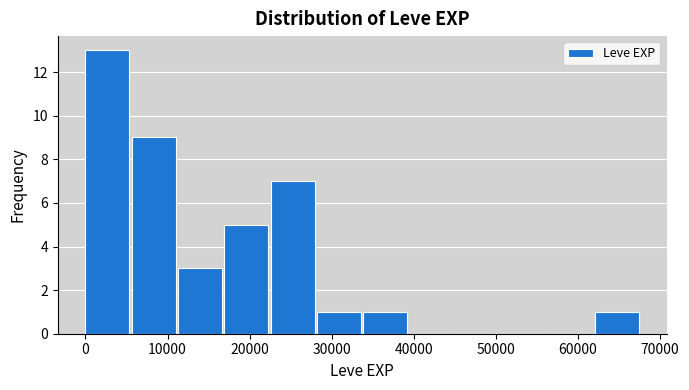

Reading left to right, transcribe this chart: for each bar, give the range it covers on the x-axis and its height. Neither the bar edges nor the heights are printed on the chart, so give them approximately, as read against the axes.

0 to 6000: 13
6000 to 11000: 9
11000 to 17000: 3
17000 to 23000: 5
23000 to 28000: 7
28000 to 34000: 1
34000 to 40000: 1
40000 to 45000: 0
45000 to 51000: 0
51000 to 56000: 0
56000 to 62000: 0
62000 to 68000: 1